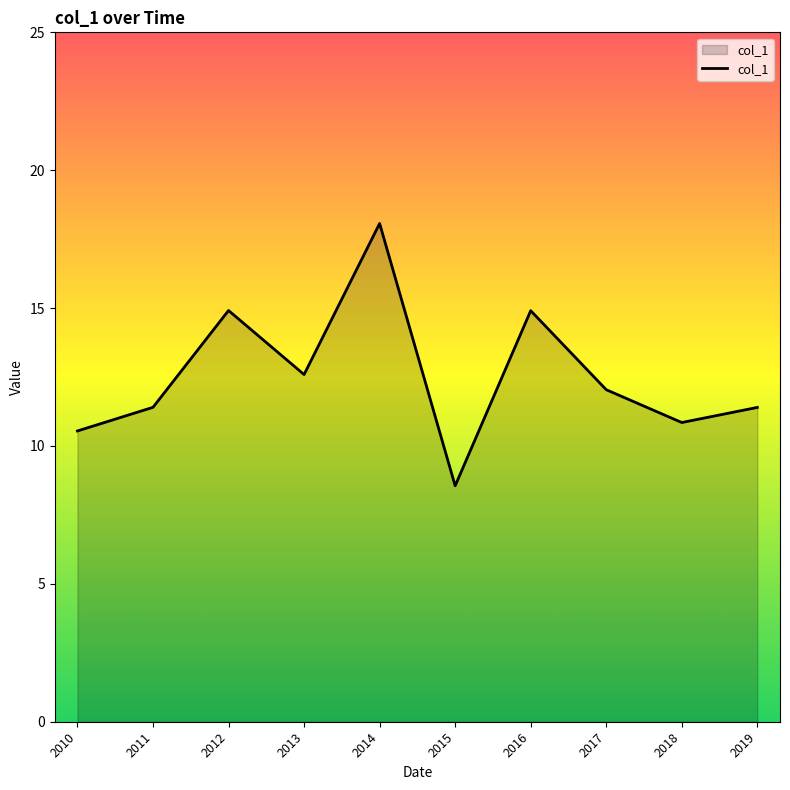

At which label is the value closest to 13?

2013